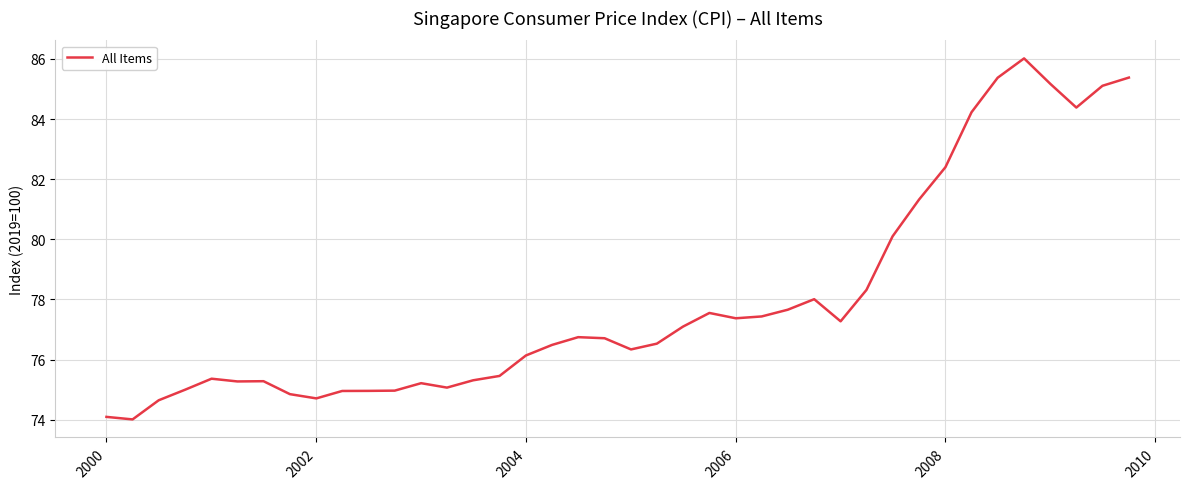

What is the greatest value displayed?

86.0